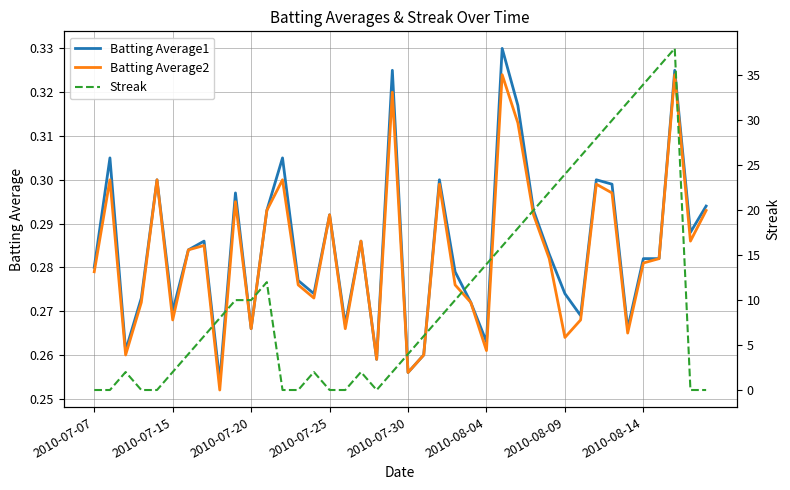

How many intersections are there between Streak and Batting Average2?

10